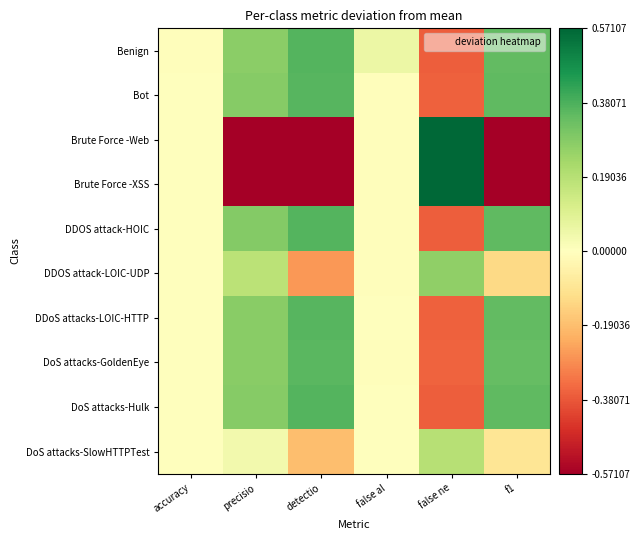

Reading left to right, list all the values displayed in this chart.

Benign: accuracy=-0.0	precisio=0.3	detectio=0.4	false al=0.1	false ne=-0.4	f1=0.3
Bot: accuracy=0.0	precisio=0.3	detectio=0.4	false al=-0.0	false ne=-0.4	f1=0.3
Brute Force -Web: accuracy=0.0	precisio=-0.7	detectio=-0.6	false al=-0.0	false ne=0.6	f1=-0.6
Brute Force -XSS: accuracy=0.0	precisio=-0.7	detectio=-0.6	false al=-0.0	false ne=0.6	f1=-0.6
DDOS attack-HOIC: accuracy=0.0	precisio=0.3	detectio=0.4	false al=-0.0	false ne=-0.4	f1=0.4
DDOS attack-LOIC-UDP: accuracy=0.0	precisio=0.2	detectio=-0.3	false al=-0.0	false ne=0.3	f1=-0.1
DDoS attacks-LOIC-HTTP: accuracy=0.0	precisio=0.3	detectio=0.4	false al=-0.0	false ne=-0.4	f1=0.3
DoS attacks-GoldenEye: accuracy=0.0	precisio=0.3	detectio=0.4	false al=-0.0	false ne=-0.4	f1=0.3
DoS attacks-Hulk: accuracy=0.0	precisio=0.3	detectio=0.4	false al=-0.0	false ne=-0.4	f1=0.4
DoS attacks-SlowHTTPTest: accuracy=-0.0	precisio=0.0	detectio=-0.2	false al=-0.0	false ne=0.2	f1=-0.1